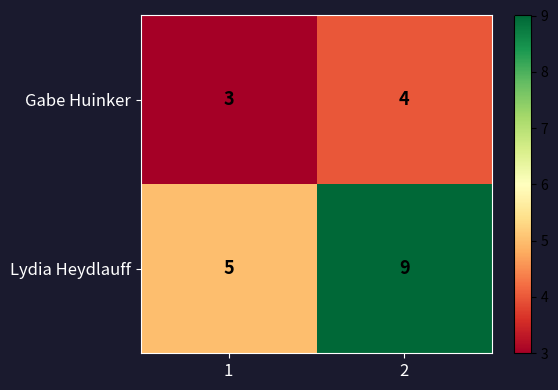

Which series has the largest total across all categories?

Lydia Heydlauff